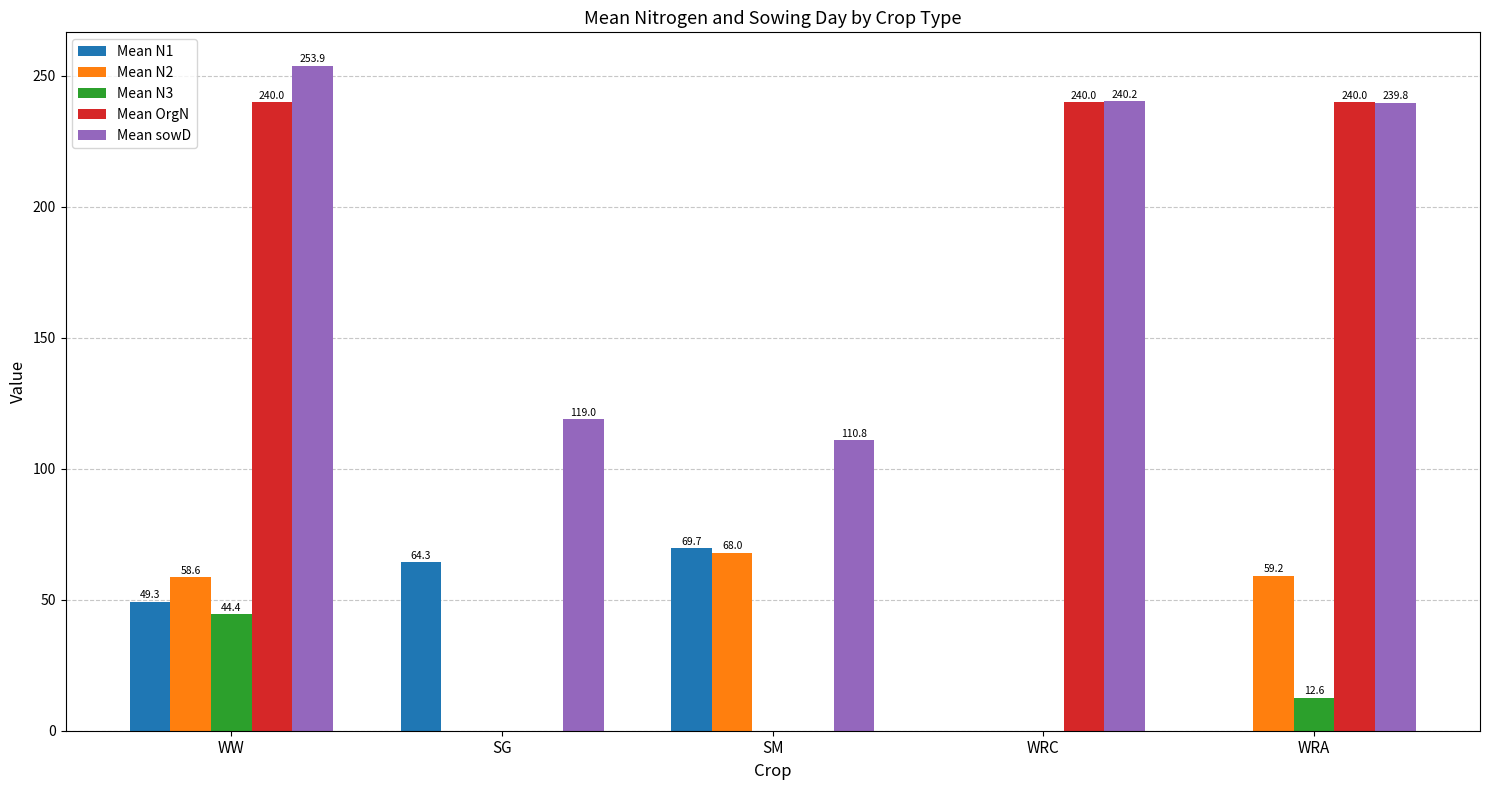

Reading left to right, transcribe all the data shown in this chart.

Mean N1: 49.3	64.3	69.7	0.0	0.0
Mean N2: 58.6	0.0	68.0	0.0	59.2
Mean N3: 44.4	0.0	0.0	0.0	12.6
Mean OrgN: 240.0	0.0	0.0	240.0	240.0
Mean sowD: 253.9	119.0	110.8	240.2	239.8